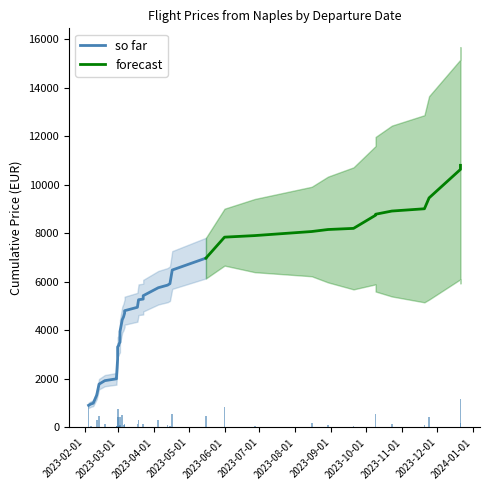

What is the minimum value shown in the chart?

26.7